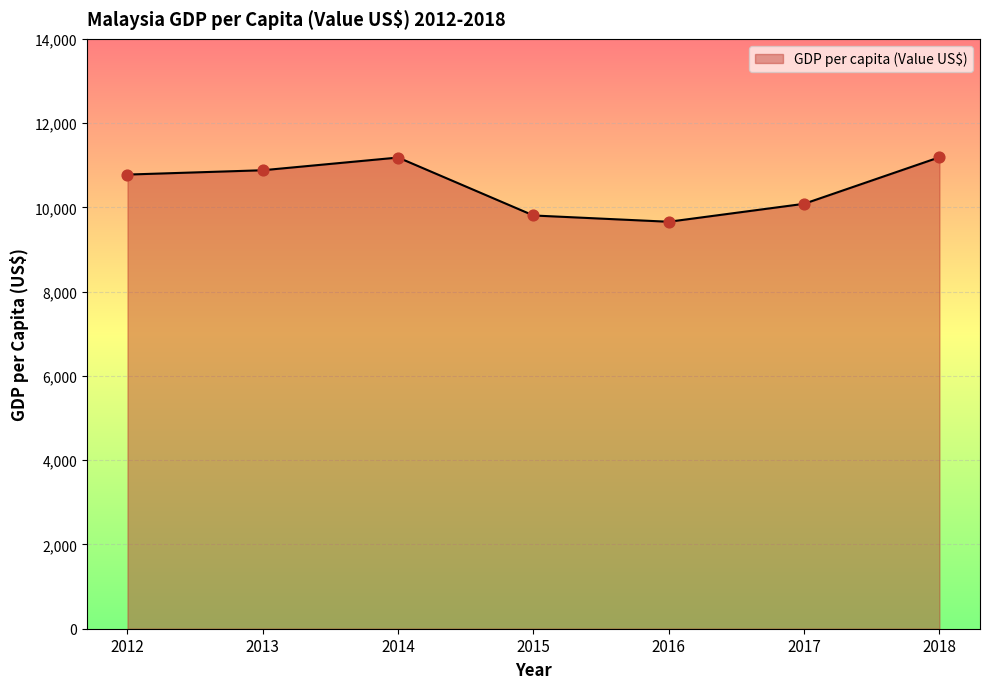

What is the change in value from 2015 to 2016?

-149.2